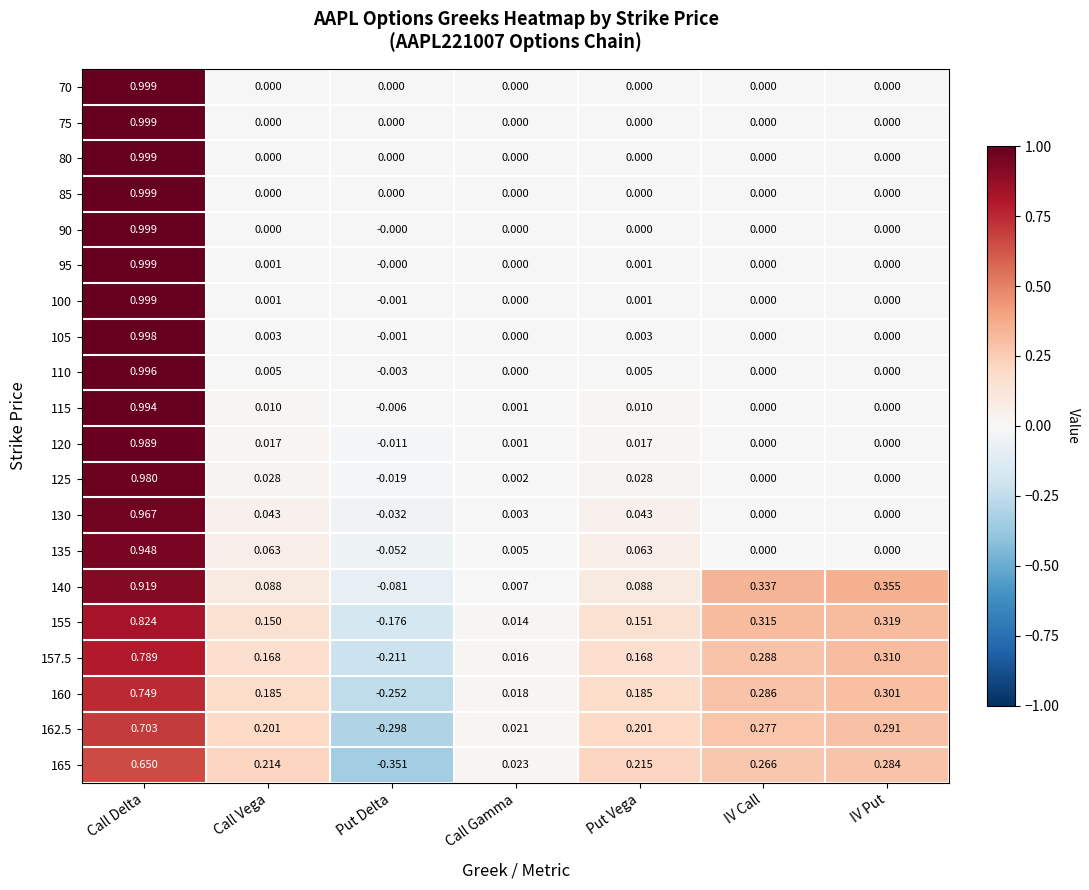

Which series has the largest total across all categories?

140